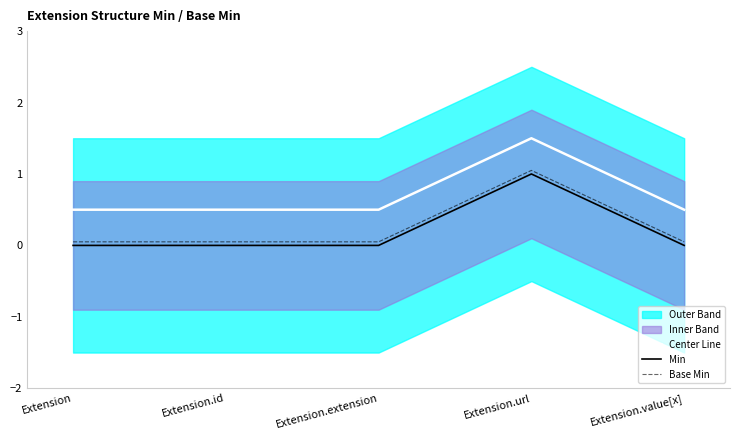

What is the average value of the Min series?

0.2